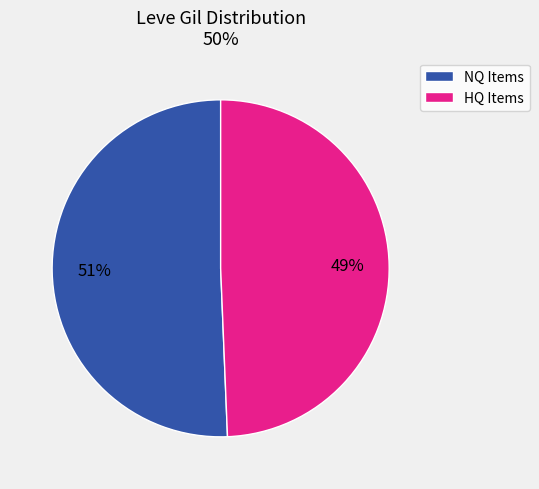

Is there any slice that represents more than half of the pie?

Yes